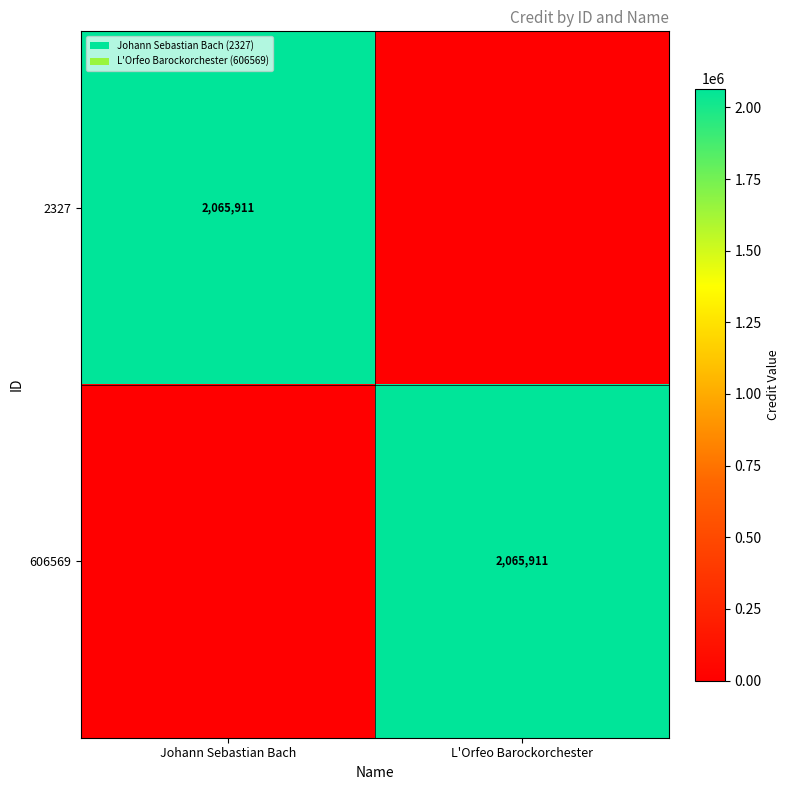

Is it true that 606569 equals 3535967 at L'Orfeo Barockorchester?

False